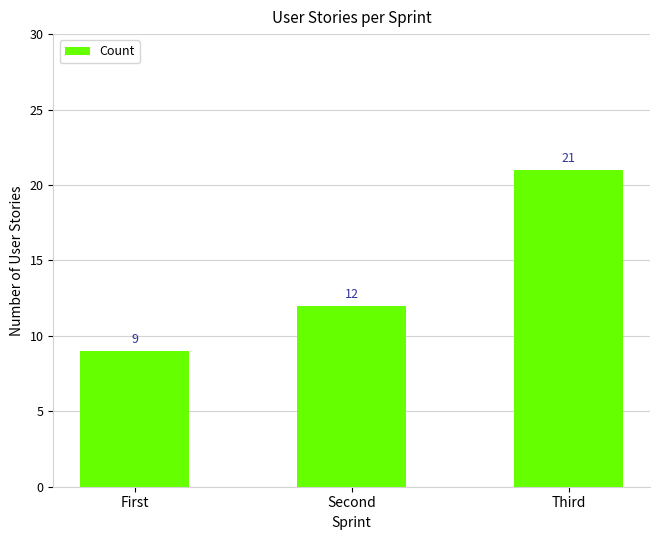

Reading left to right, list all the values displayed in this chart.

First=9	Second=12	Third=21